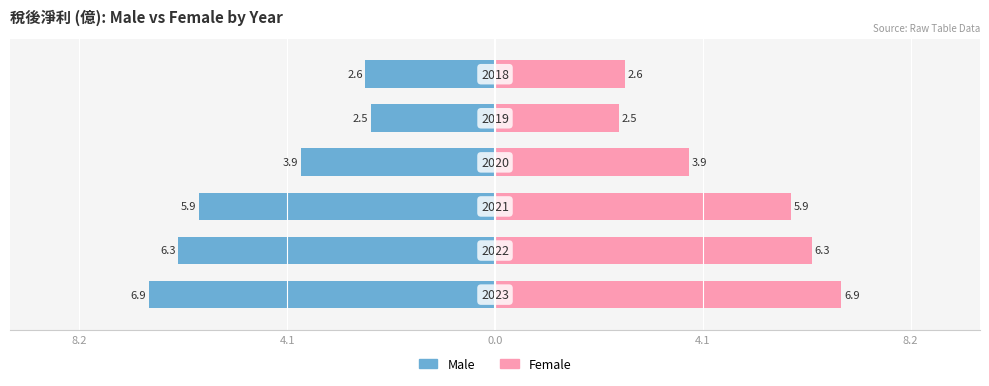

What is the sum of all Male values?

-27.9